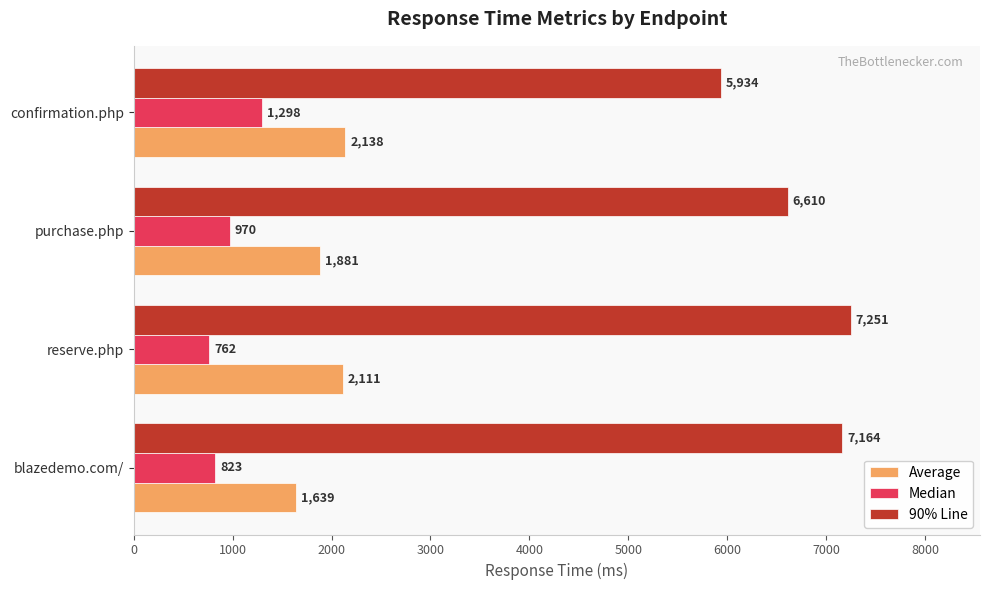

At which category is the sum across all series the highest?

reserve.php